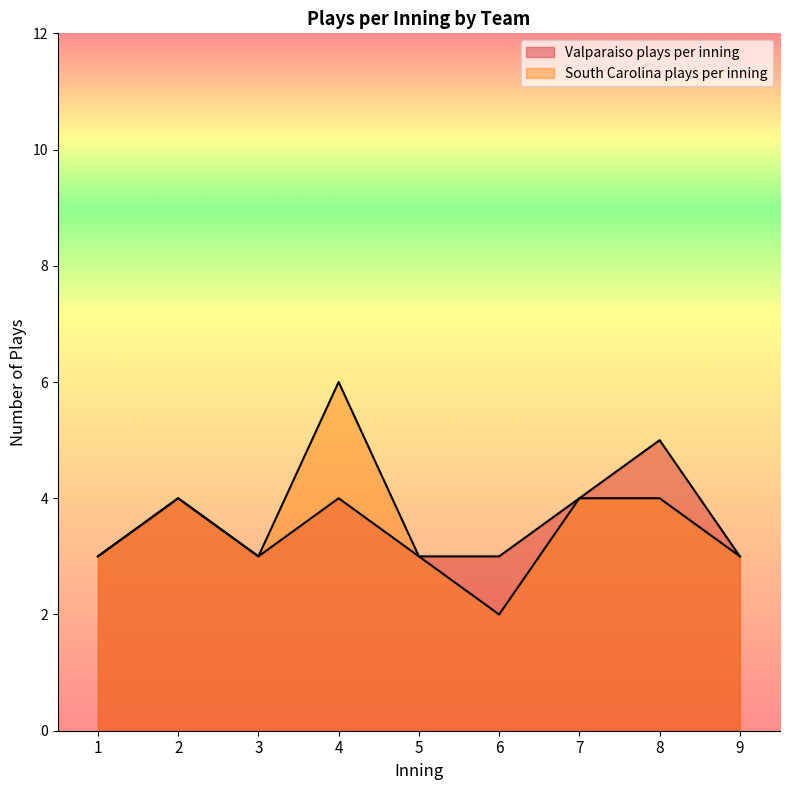

True or false: South Carolina plays per inning and Valparaiso plays per inning cross at least once.

False